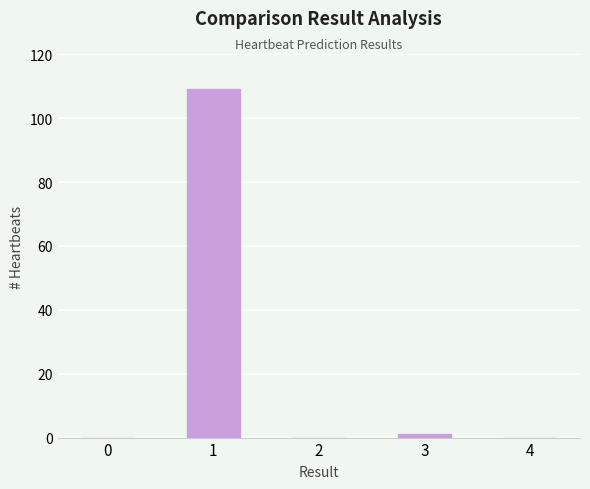

Reading right to left, extract all data points from this chart.

4=0	3=1	2=0	1=109	0=0